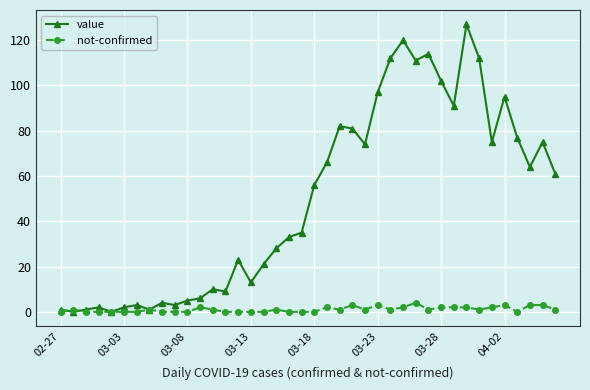

Which series has the widest spread of values?

value